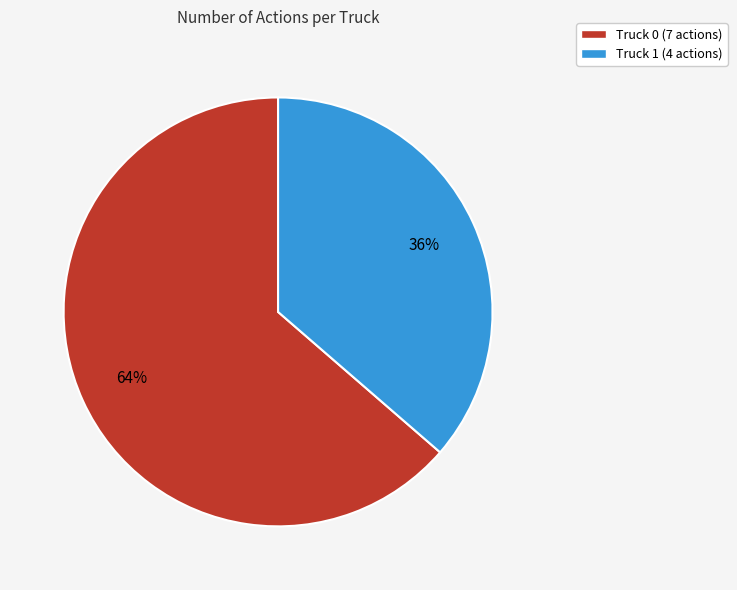

How many segments does this pie chart have?

2